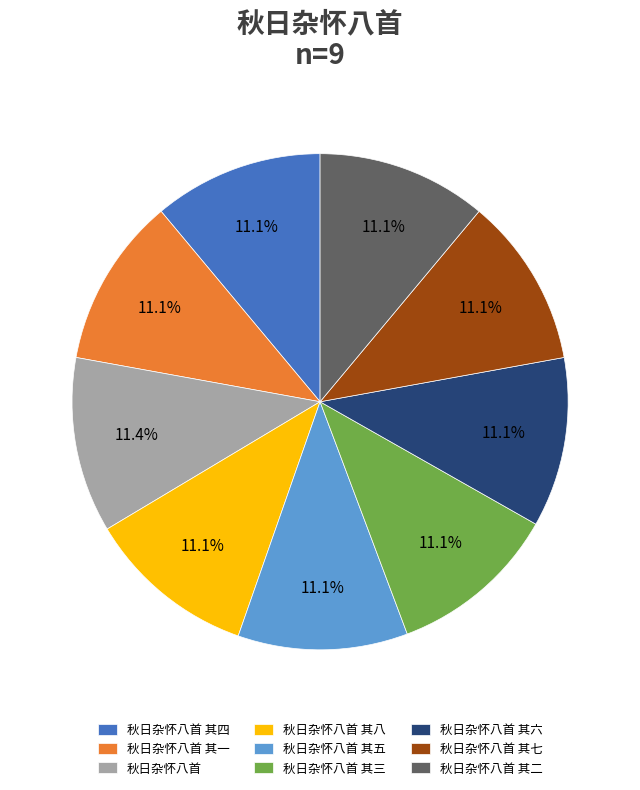

Is there any slice that represents more than half of the pie?

No